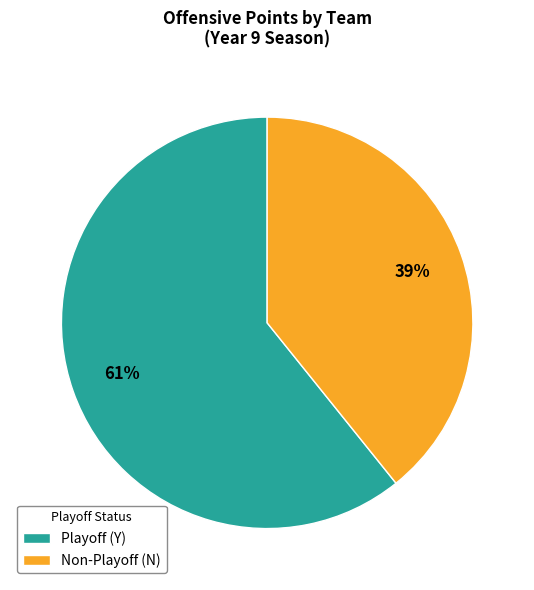

Which category has the smallest portion of the pie?

Non-Playoff (N)